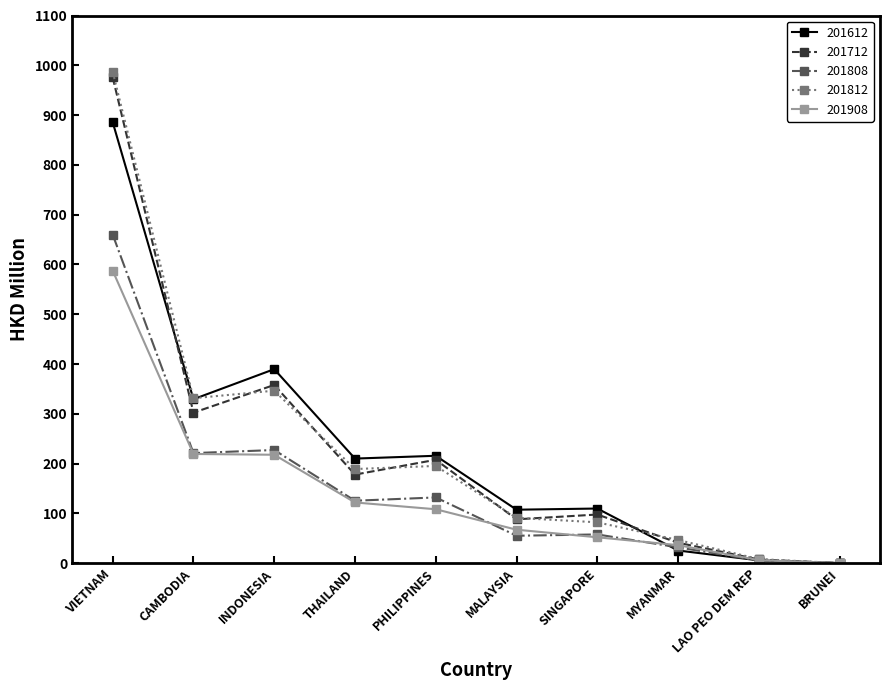

In 201712, how many points are higher than both neighbors (excluding endpoints)?

3